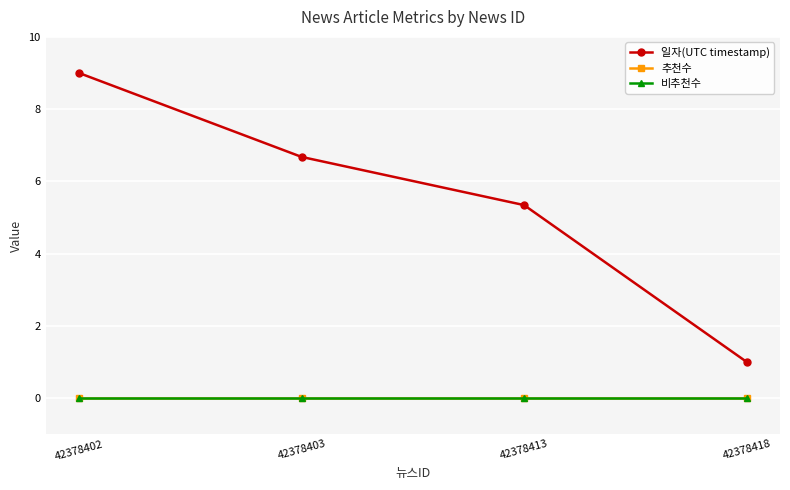

Which label corresponds to the largest value in the chart?

42378402